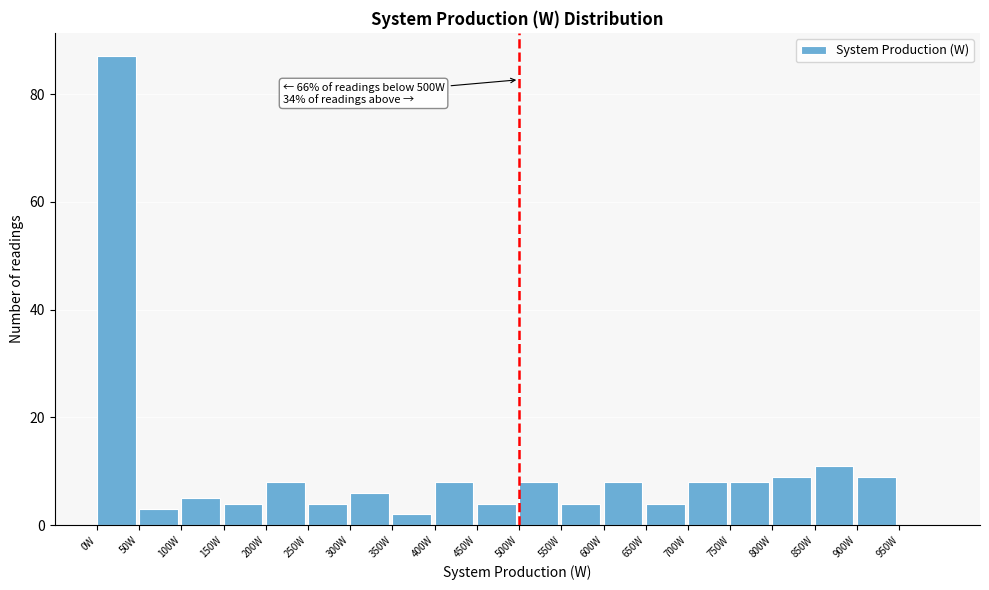

Which range on the x-axis has the tallest bar?

0 to 50